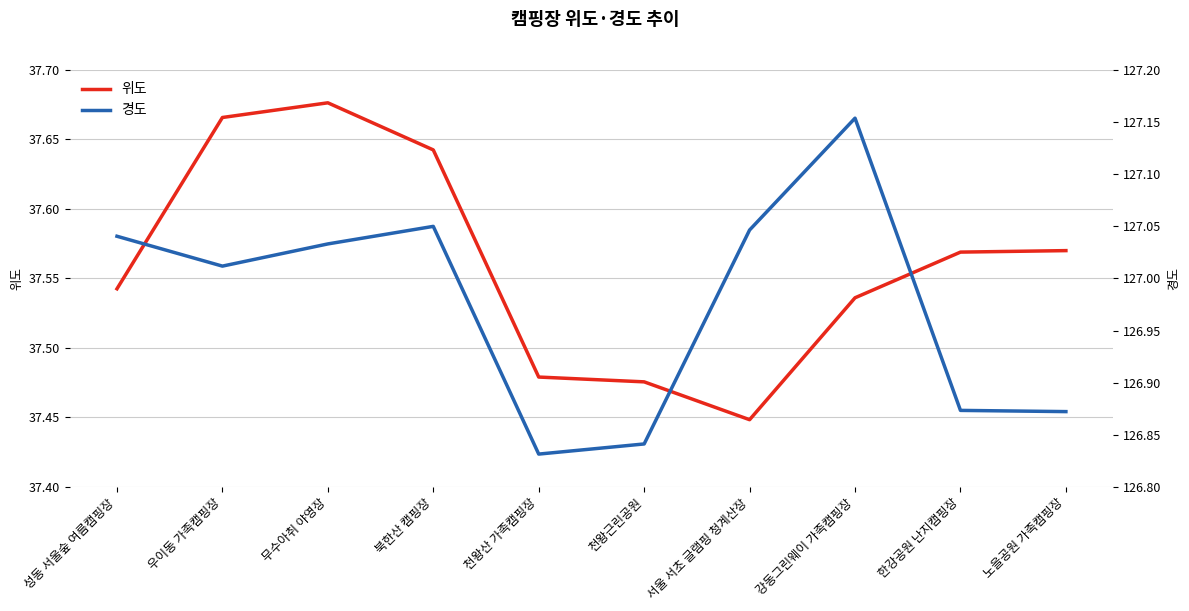

Where is the first local maximum for 경도?

북한산 캠핑장